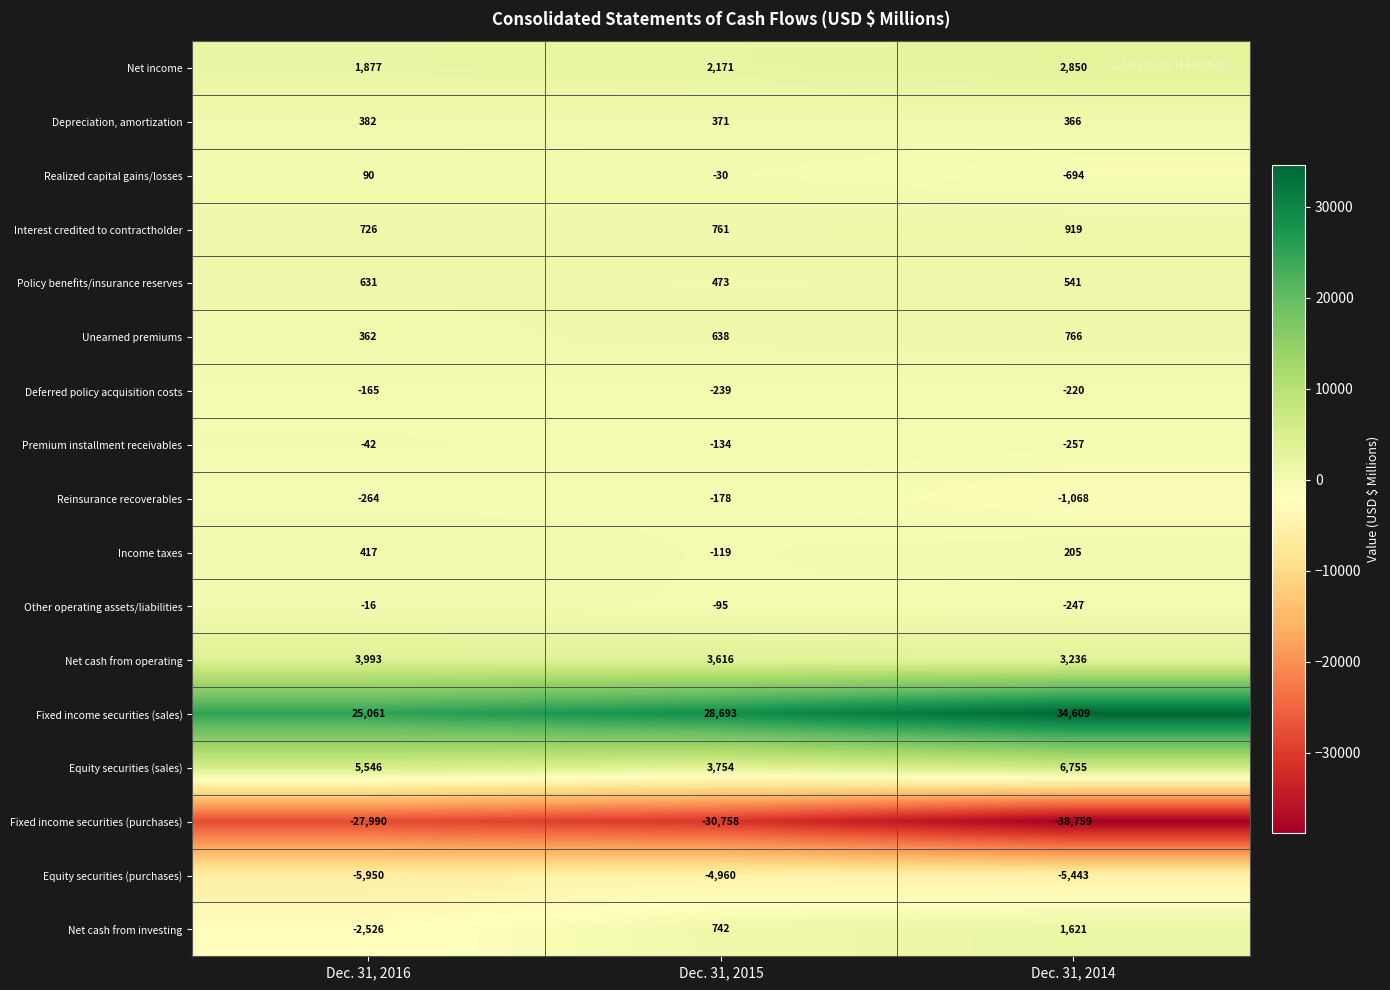

List the series in order of their peak value, highest first.

Fixed income securities (sales), Equity securities (sales), Net cash from operating, Net income, Net cash from investing, Interest credited to contractholder, Unearned premiums, Policy benefits/insurance reserves, Income taxes, Depreciation, amortization, Realized capital gains/losses, Other operating assets/liabilities, Premium installment receivables, Deferred policy acquisition costs, Reinsurance recoverables, Equity securities (purchases), Fixed income securities (purchases)